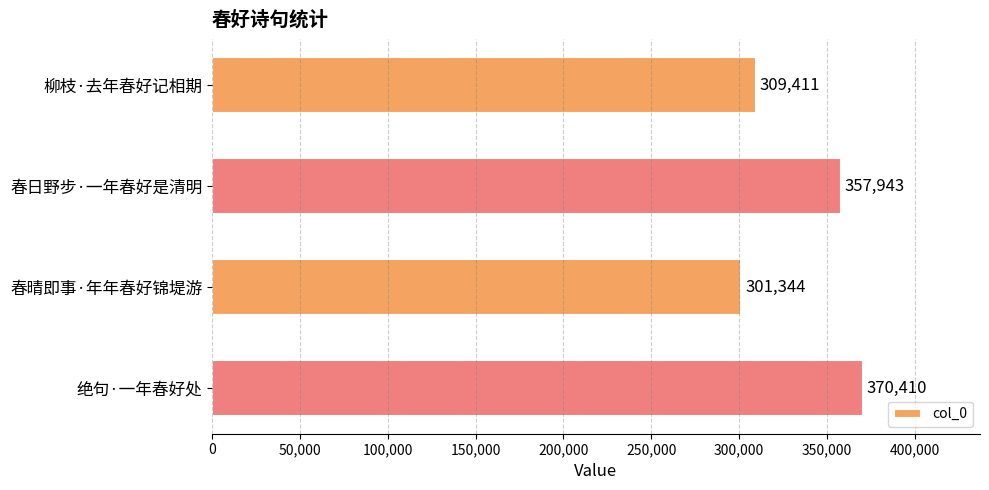

What is the greatest value displayed?

370410